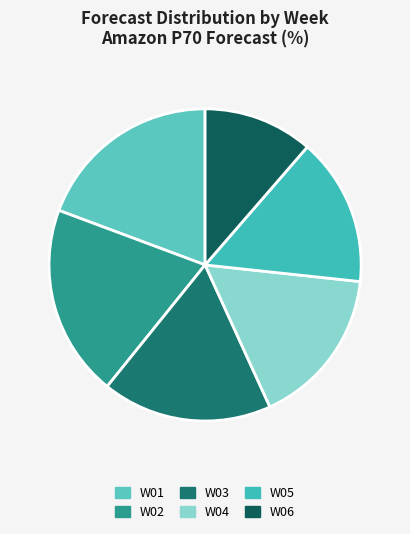

Rank the categories by value from lowest to highest.

W06, W05, W04, W03, W01, W02